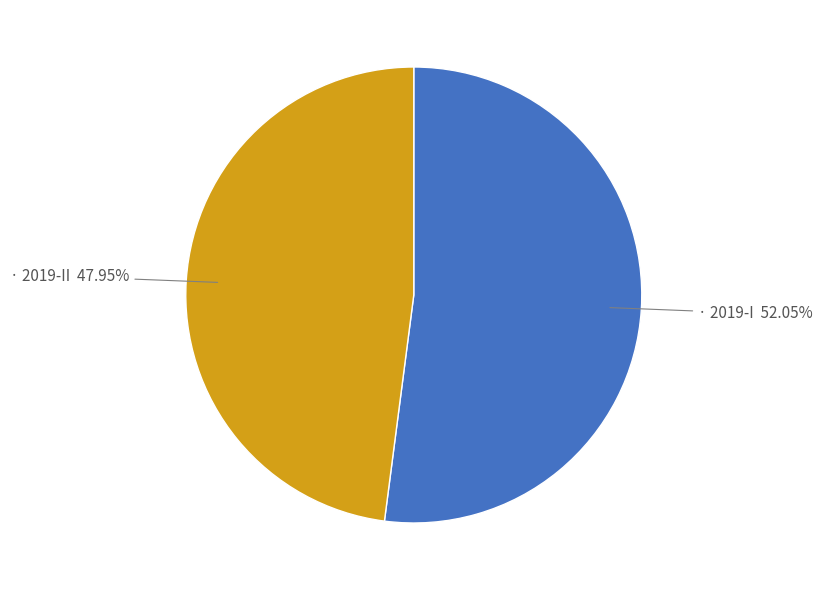

Count the number of slices in the pie.

2